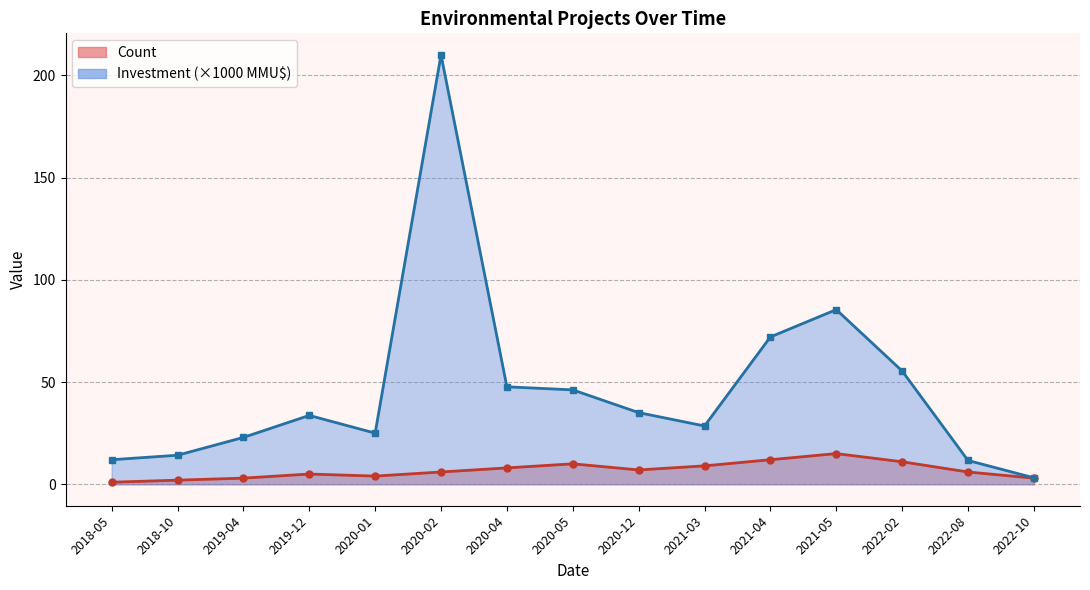

What is the approximate value of Investment(MMU$) at 2022-10?

3.2